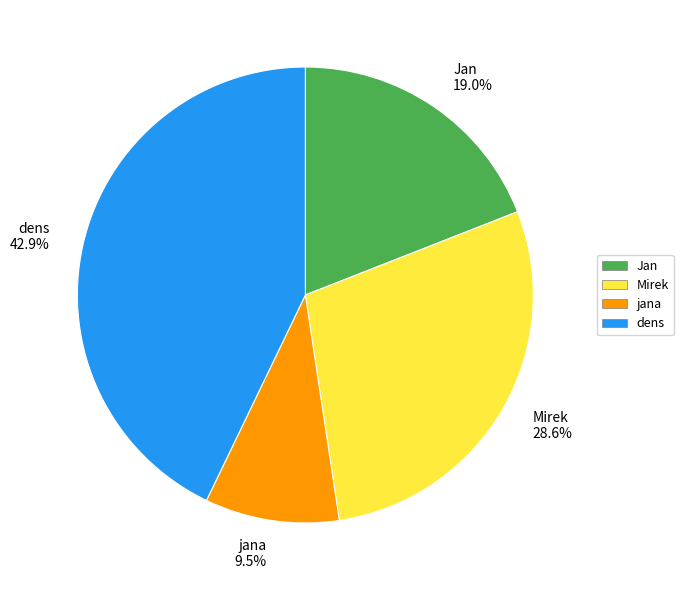

What is the largest slice in the pie chart?

dens